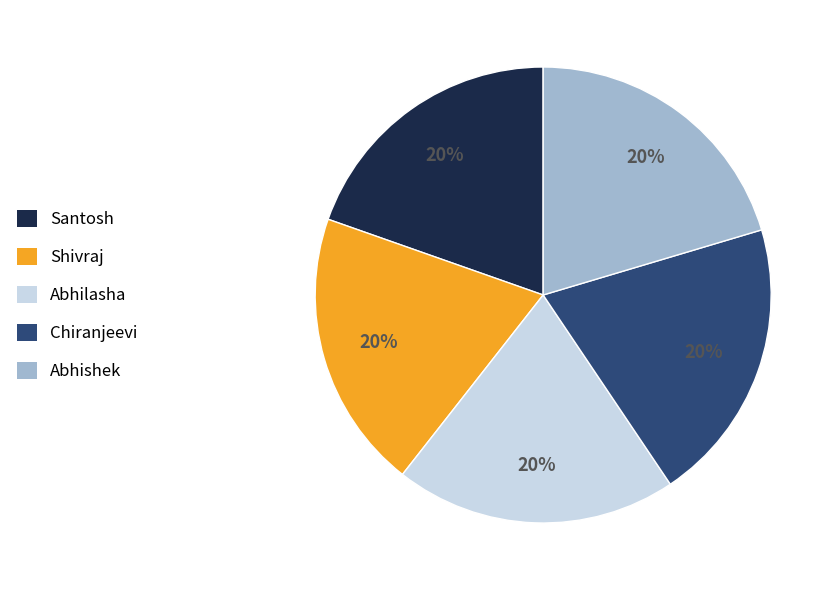

Approximately how many times larger is the value at Santosh compared to Shivraj?

1.0